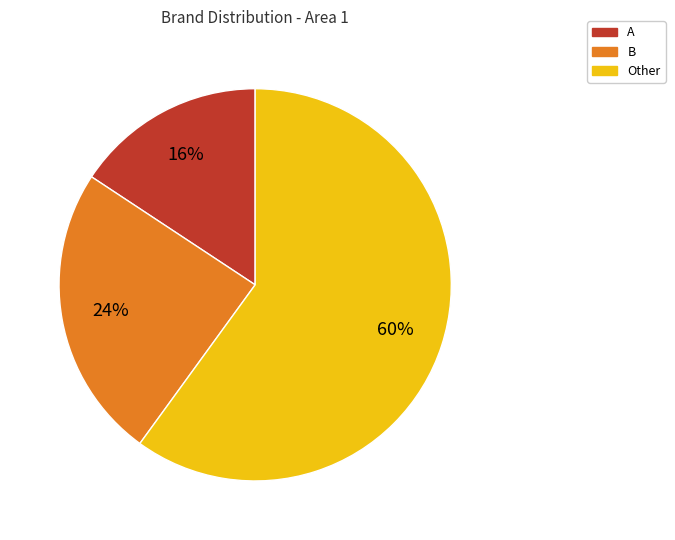

To the nearest percent, what is the combined percentage of Other and B?

84%